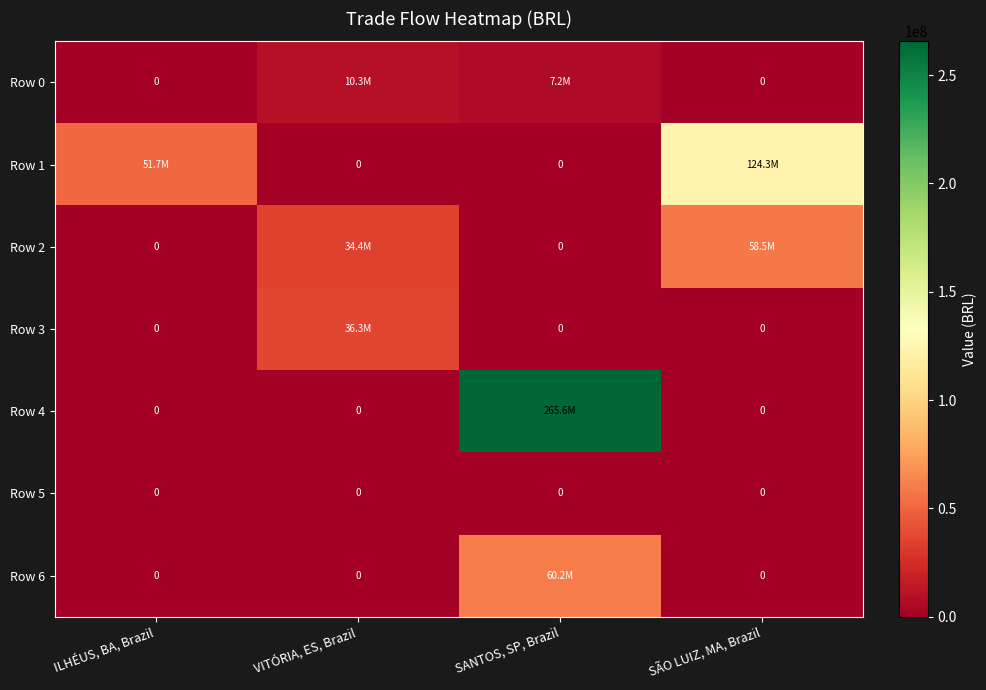

What is the difference between the Row 0 values at ILHÉUS, BA, Brazil and VITÓRIA, ES, Brazil?

10284352.2